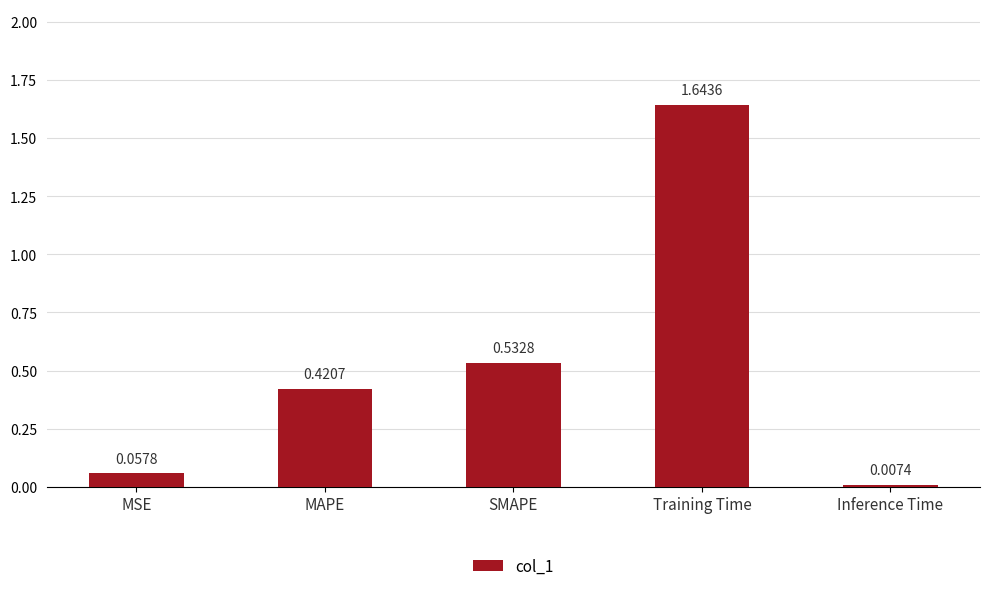

How many bars are there in total?

5